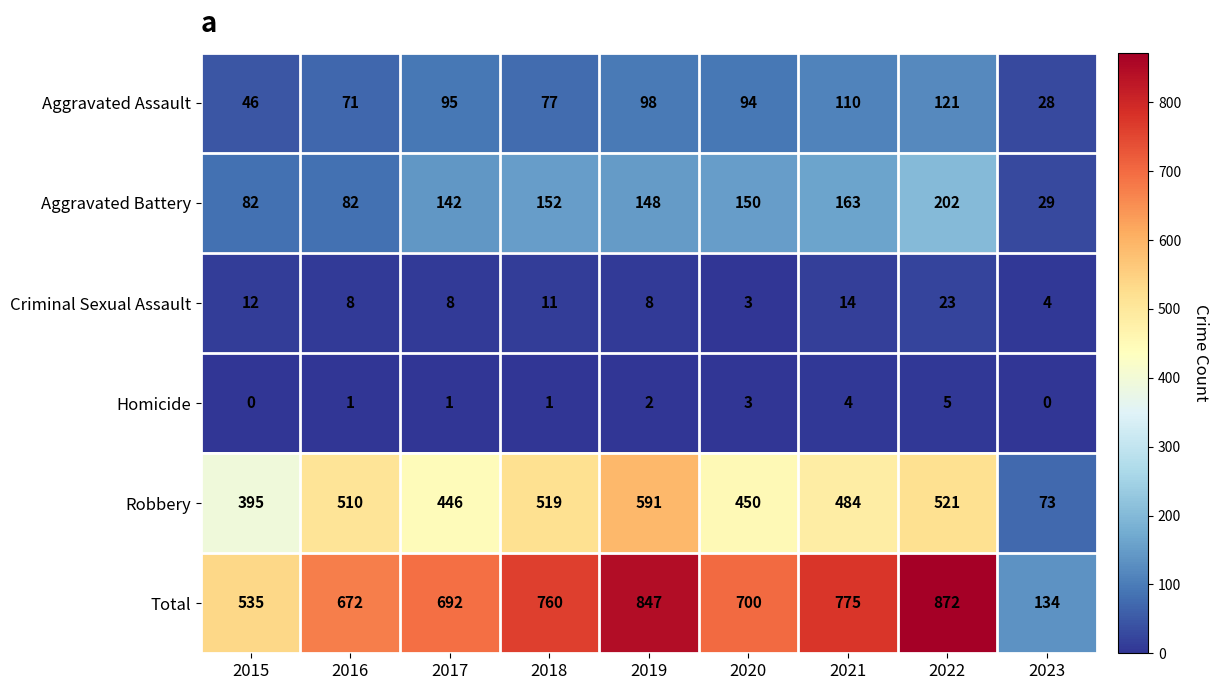

What is the difference between the maximum and minimum values in the Robbery series?

518